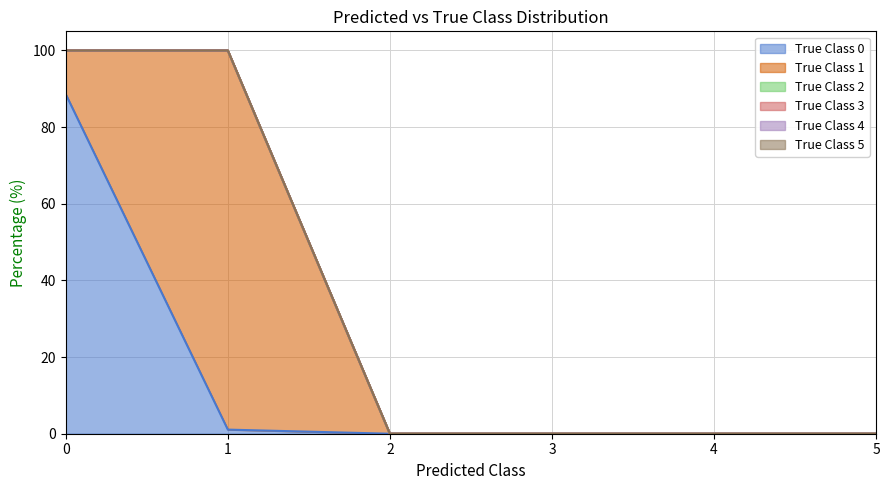

Reading left to right, list all the values displayed in this chart.

True Class 0: 88.6	1.1	0.0	0.0	0.0	0.0
True Class 1: 11.4	98.9	0.0	0.0	0.0	0.0
True Class 2: 0.0	0.0	0.0	0.0	0.0	0.0
True Class 3: 0.0	0.0	0.0	0.0	0.0	0.0
True Class 4: 0.0	0.0	0.0	0.0	0.0	0.0
True Class 5: 0.0	0.0	0.0	0.0	0.0	0.0